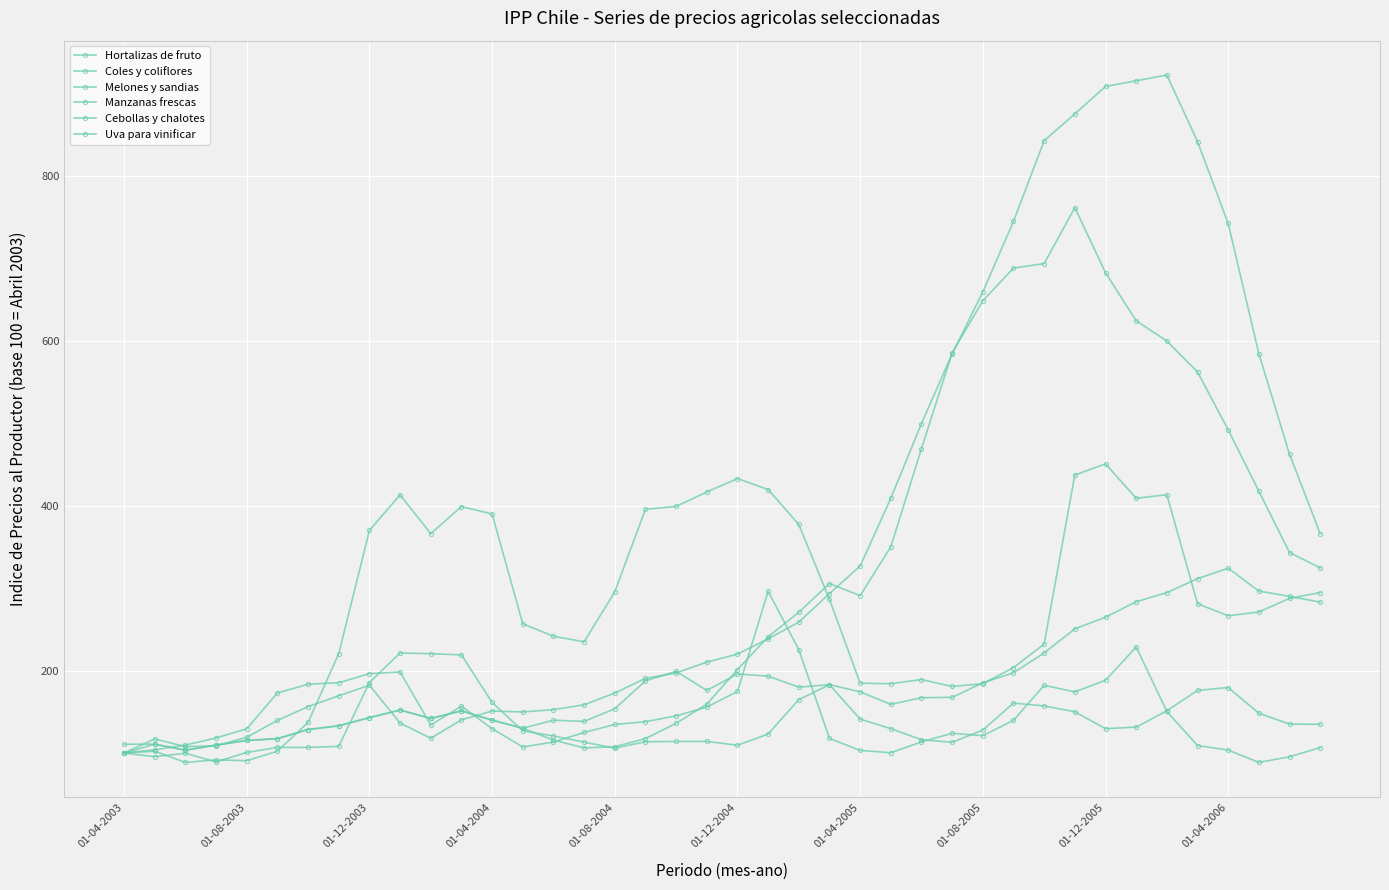

How many intersections are there between Hortalizas de fruto and Melones y sandias?

1